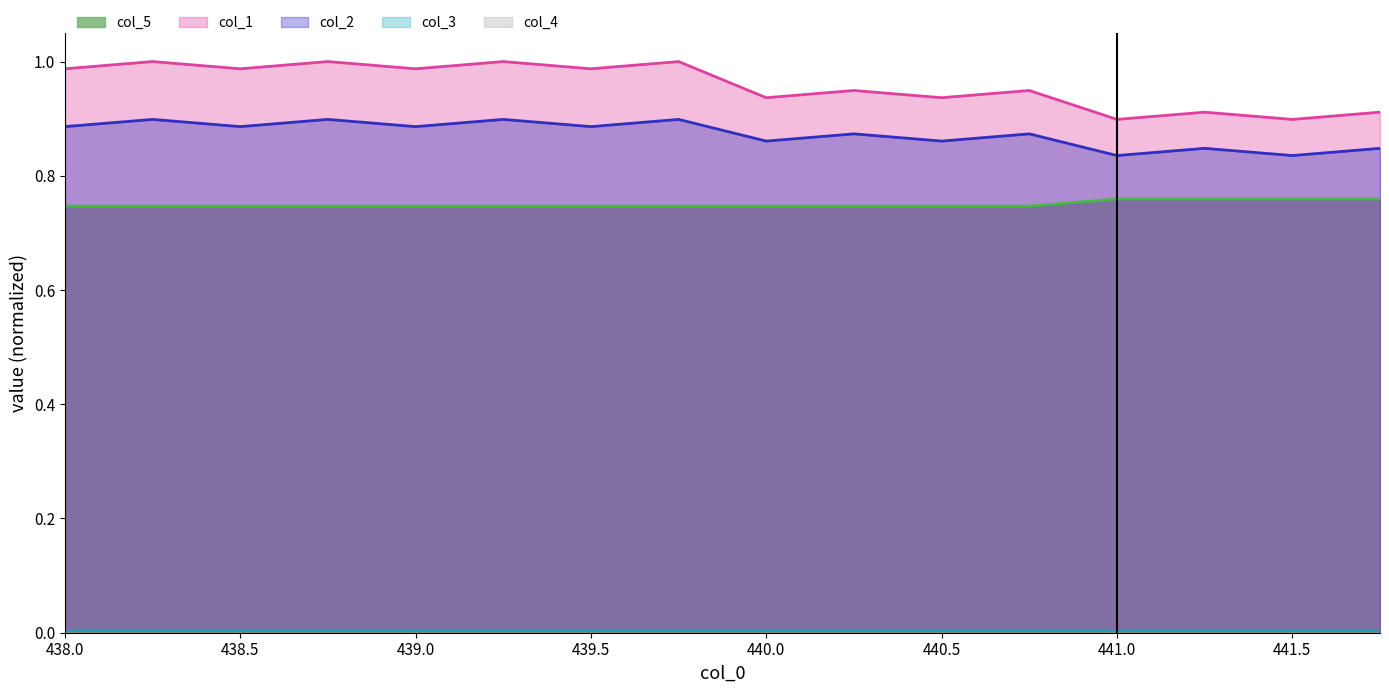

What is the highest value of the col_1 series?

1.0